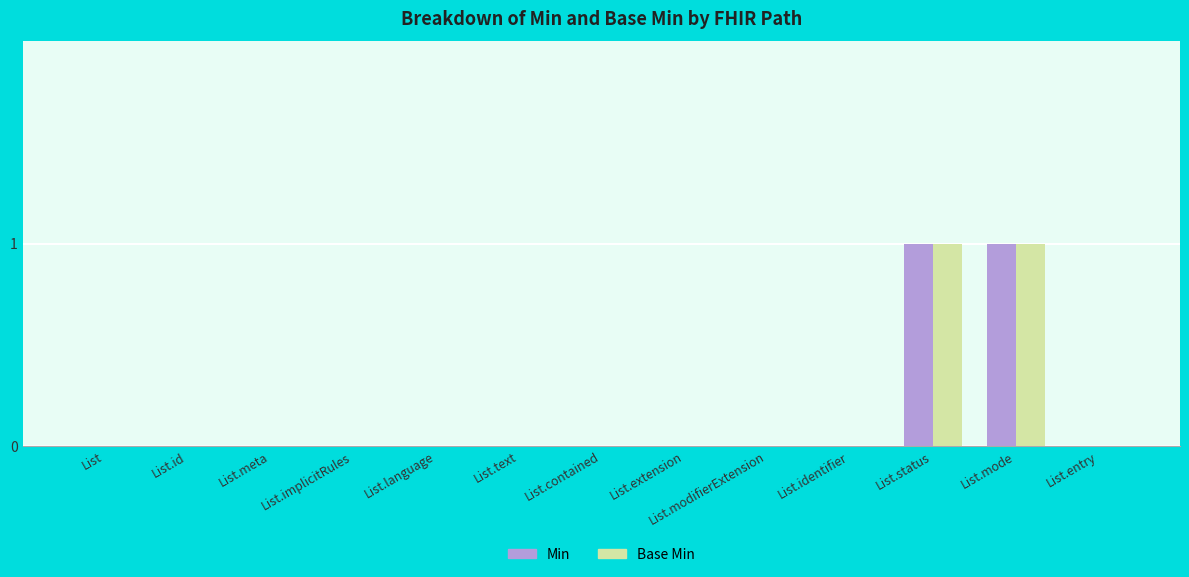

How many categories are shown in the chart?

13